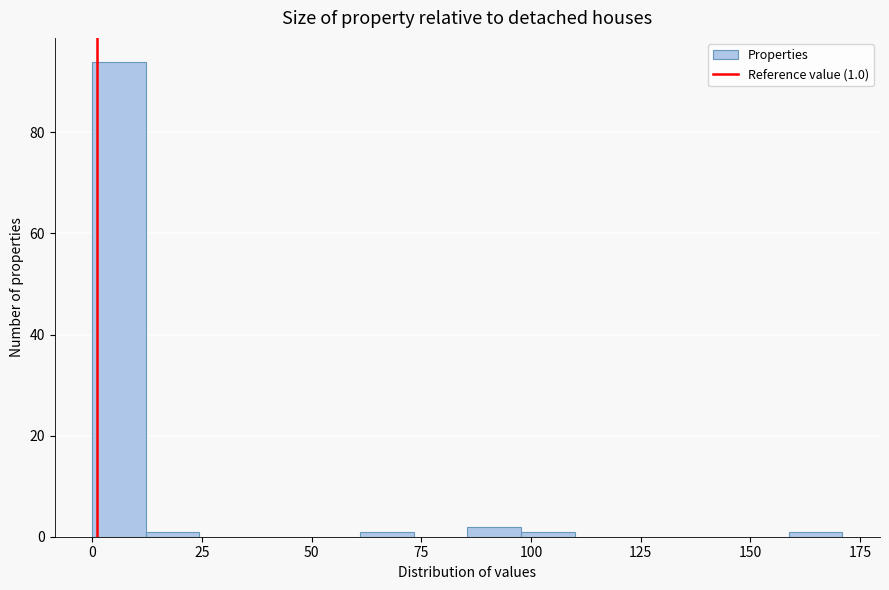

Read against the x-axis, roughly where is the centre of the tallest bar?

5